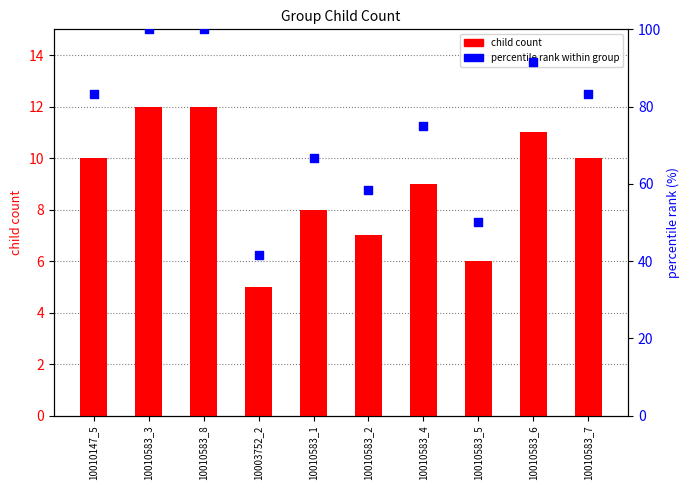

At how many categories does at least one series exceed 64?

7